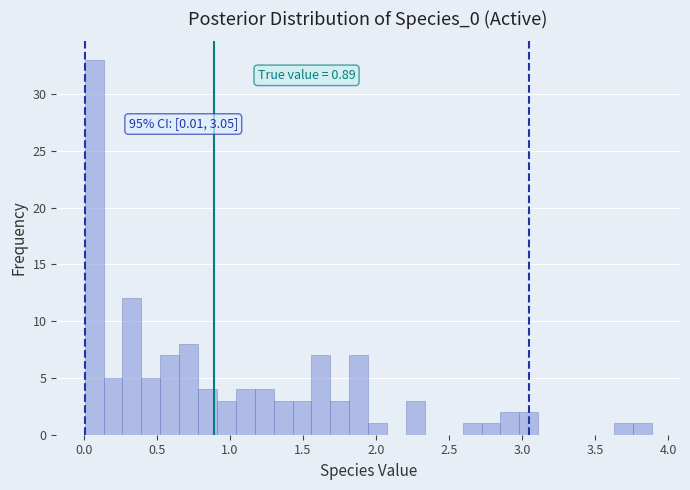

Around what value on the x-axis is the tallest bar? Give the approximate position of its centre, as read against the axis.

0.05